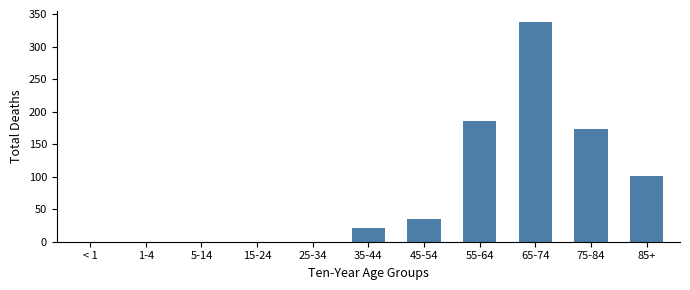

Is it true that the value at 35-44 is 21?

True